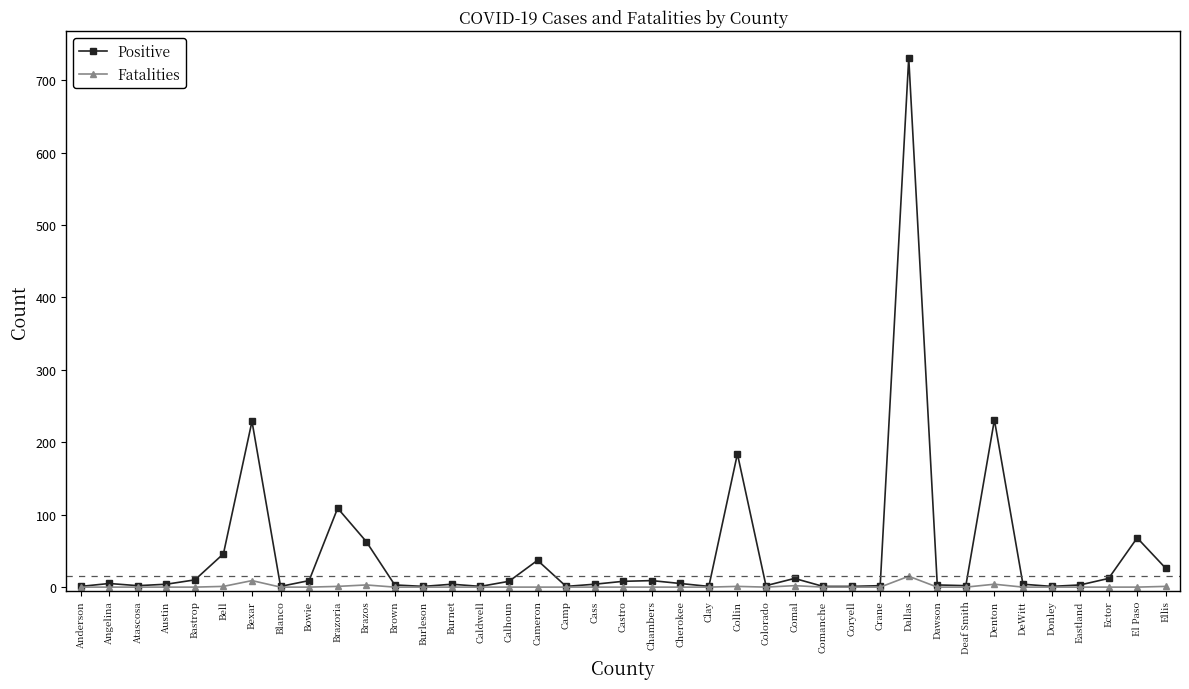

List the series in order of their peak value, lowest first.

Fatalities, Positive